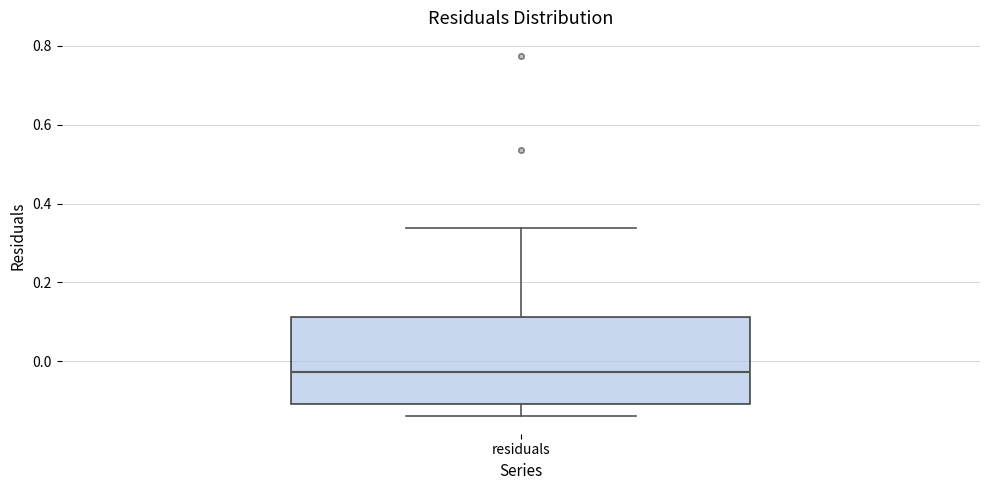

Transcribe this box plot: give where the median line is, the range the box spans, and where the two whiskers end, as read against the y-axis. The values are not printed on the chart, so give them approximately, as read against the axis.

median -0.02, box -0.10 to 0.12, whiskers -0.14 to 0.34